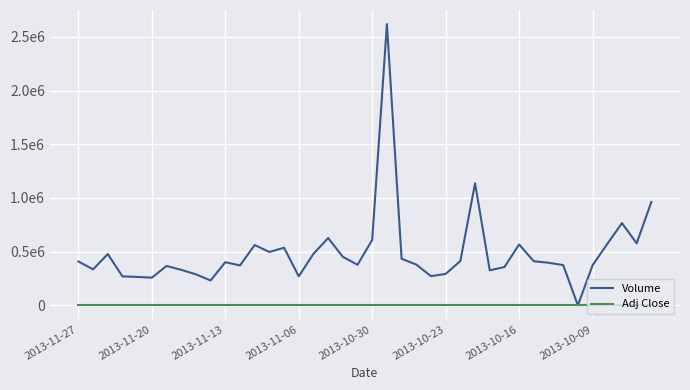

What is the difference between the second highest and minimum values in the Adj Close series?

0.6